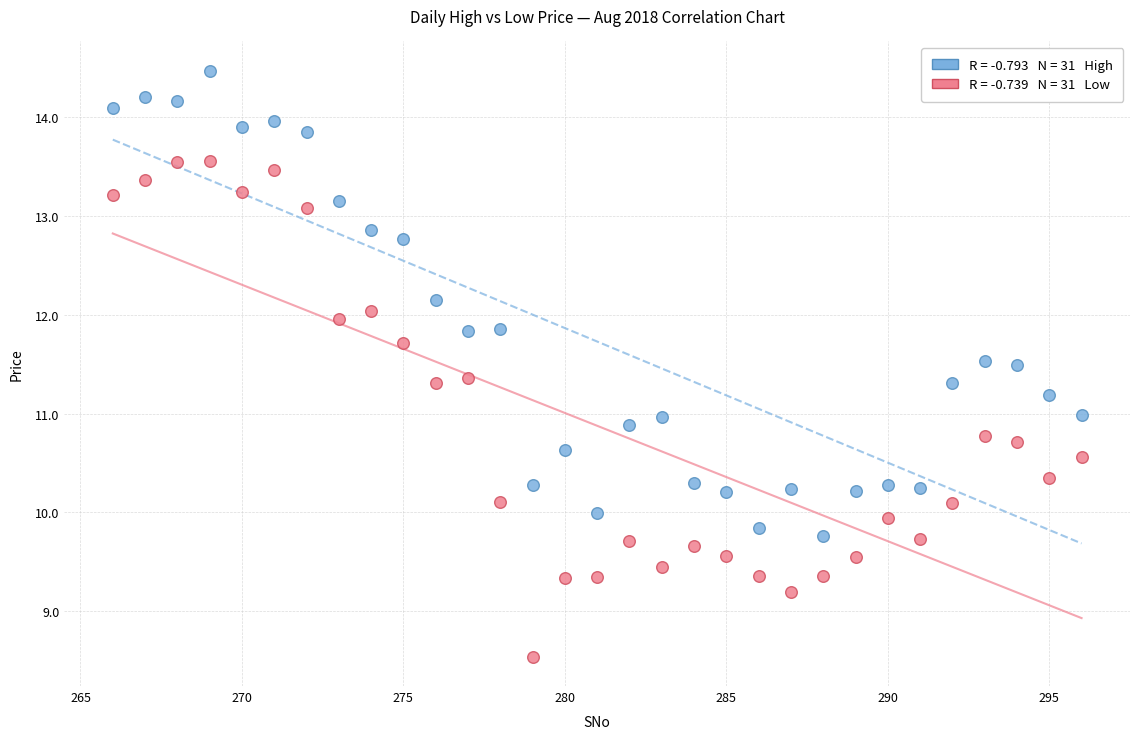

Across all data points, what is the range of Y values (max minus min)?

5.9